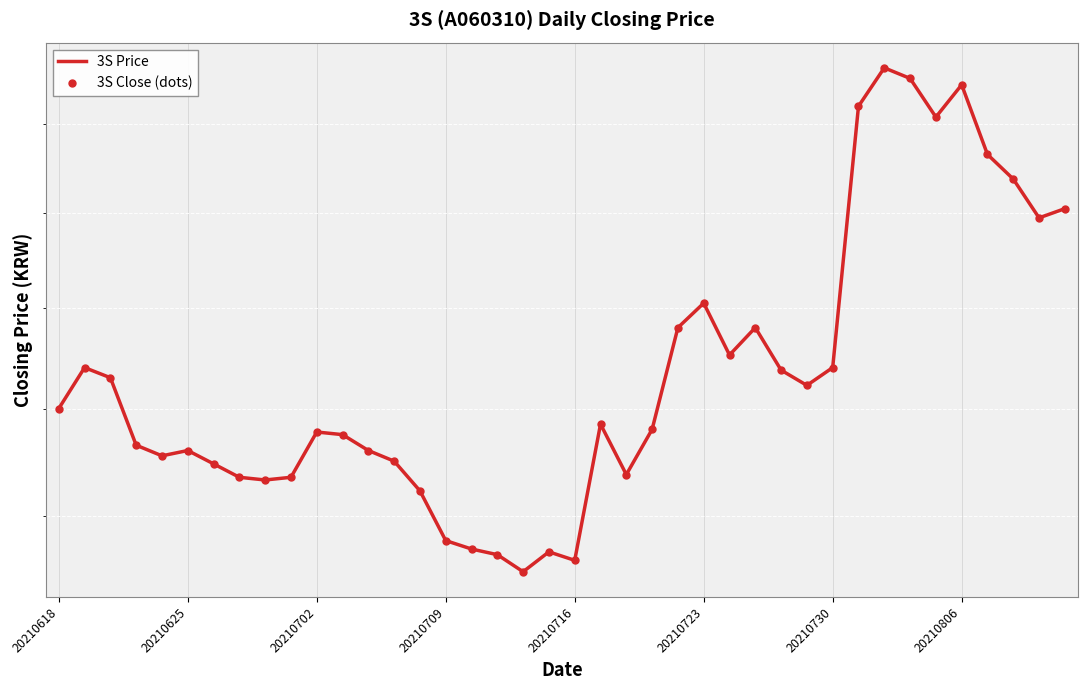

What is the difference between the 3S Price values at 33 and 27?

545